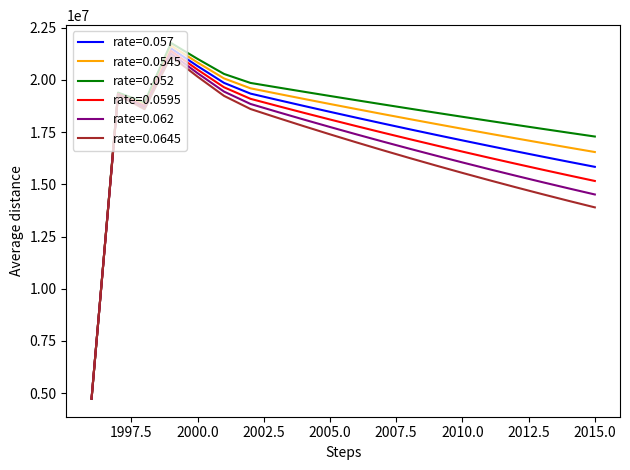

Which series has the largest range (max minus min)?

rate=0.052